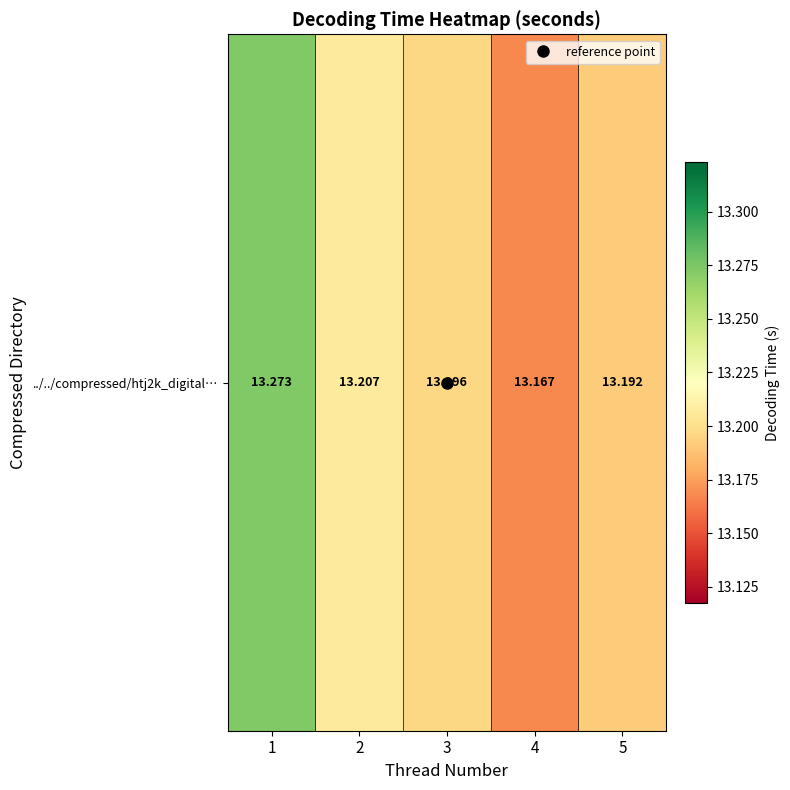

The value at 1 is 13.3. True or false?

True